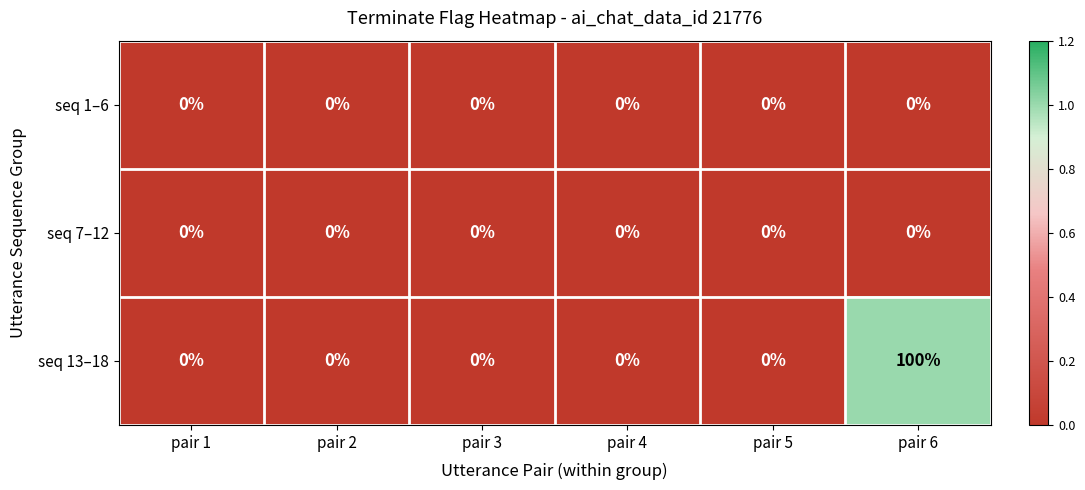

What is the spread (max minus min) of values at pair 6?

100